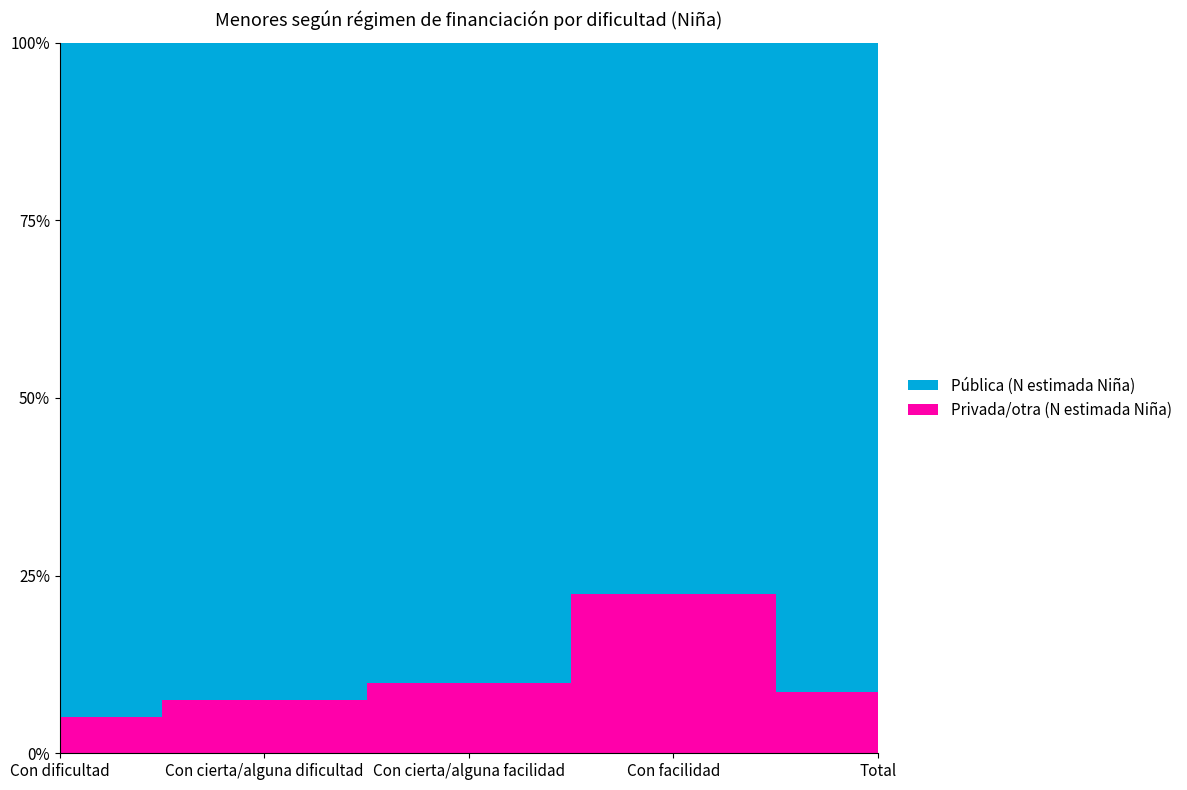

Reading right to left, what are all the values shown in this chart?

Privada/otra (N estimada Niña): Total=10419	Con facilidad=3264	Con cierta/alguna facilidad=1911	Con cierta/alguna dificultad=2483	Con dificultad=2762
Pública (N estimada Niña): Total=110364	Con facilidad=11342	Con cierta/alguna facilidad=17533	Con cierta/alguna dificultad=30362	Con dificultad=51125